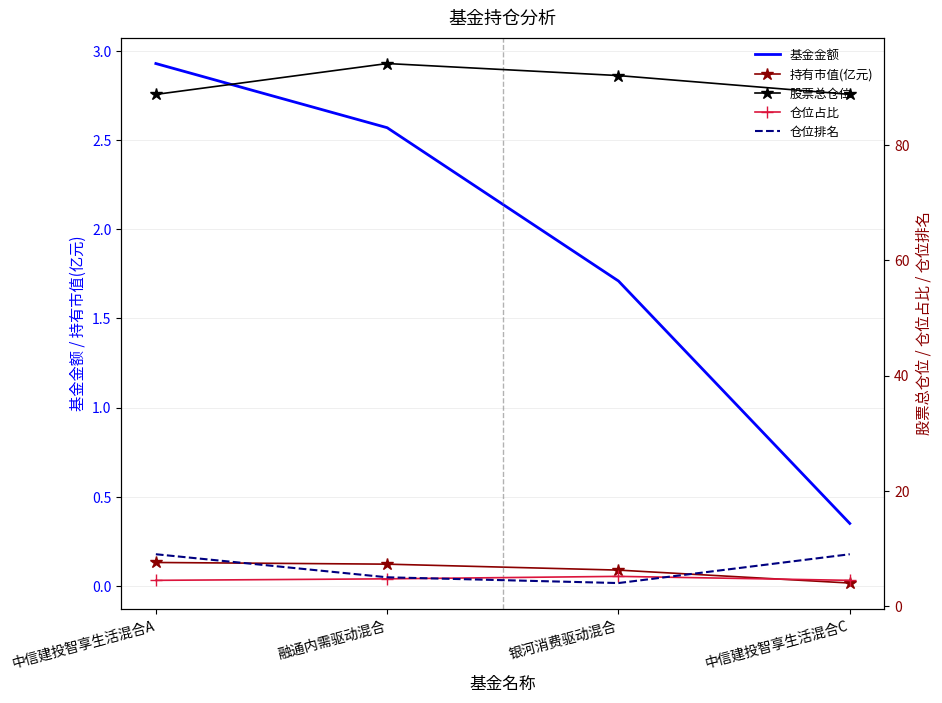

What is the difference between the 仓位排名 values at 融通内需驱动混合 and 中信建投智享生活混合A?

4.0